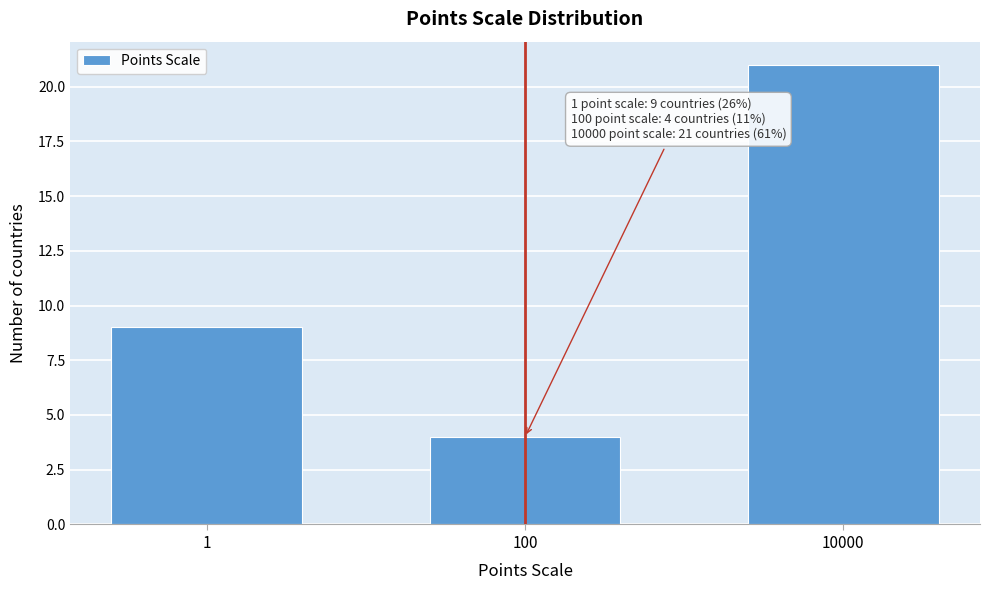

Reading left to right, extract all data points from this chart.

1=9	100=4	10000=21